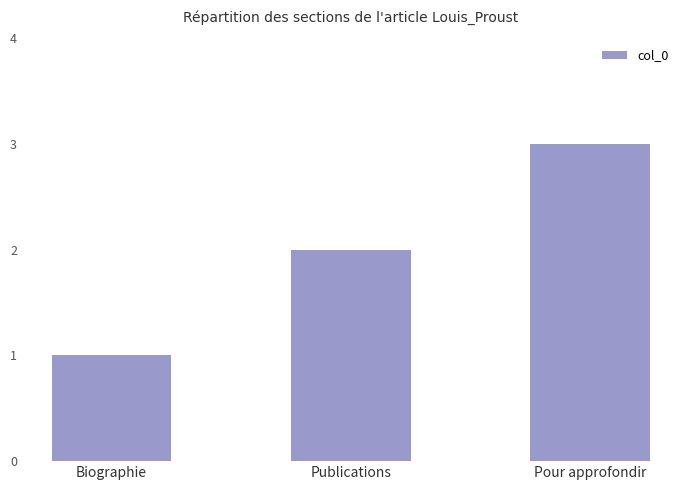

How many data points are less than 2?

1